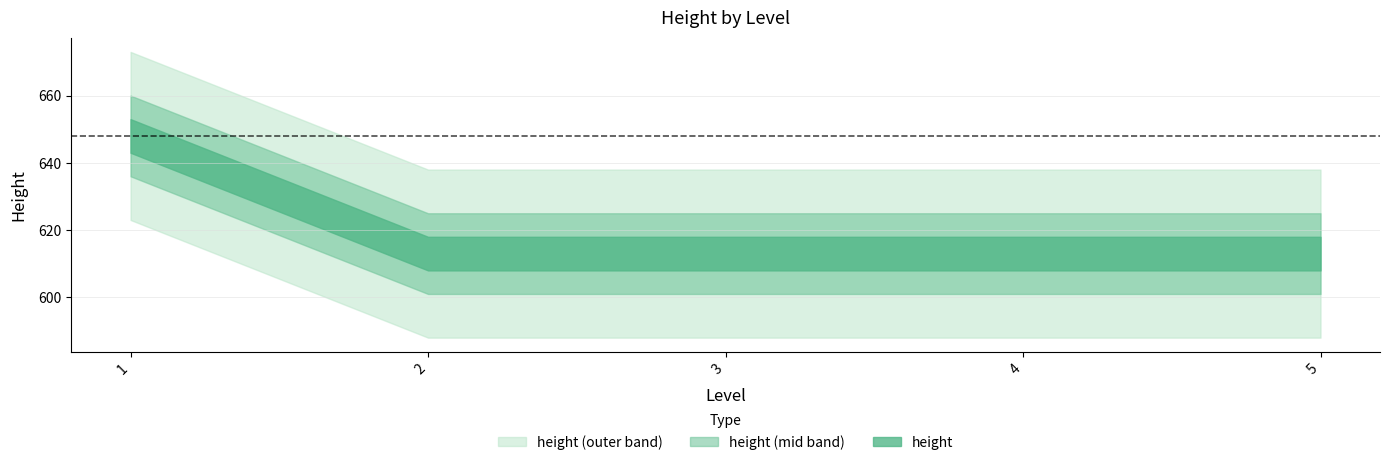

Reading right to left, what are all the values shown in this chart?

5=613	4=613	3=613	2=613	1=648